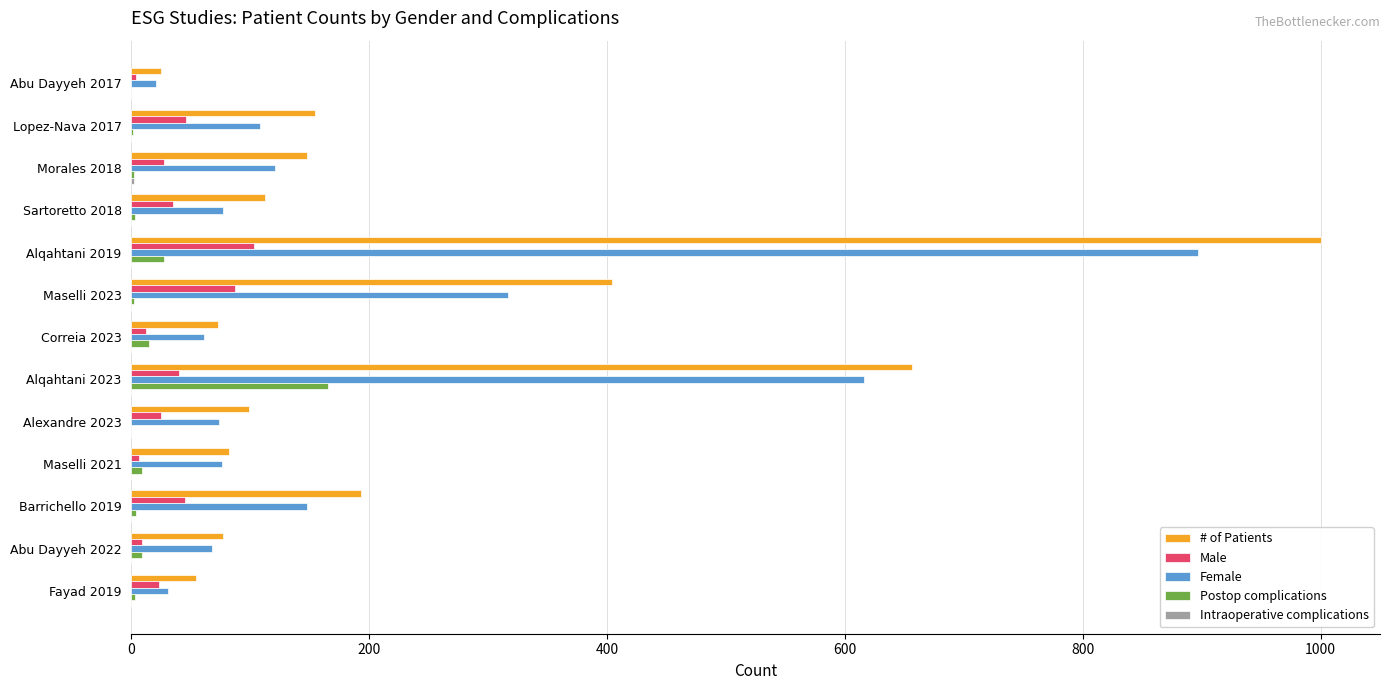

What is the total value across all series at Alqahtani 2019?

2027